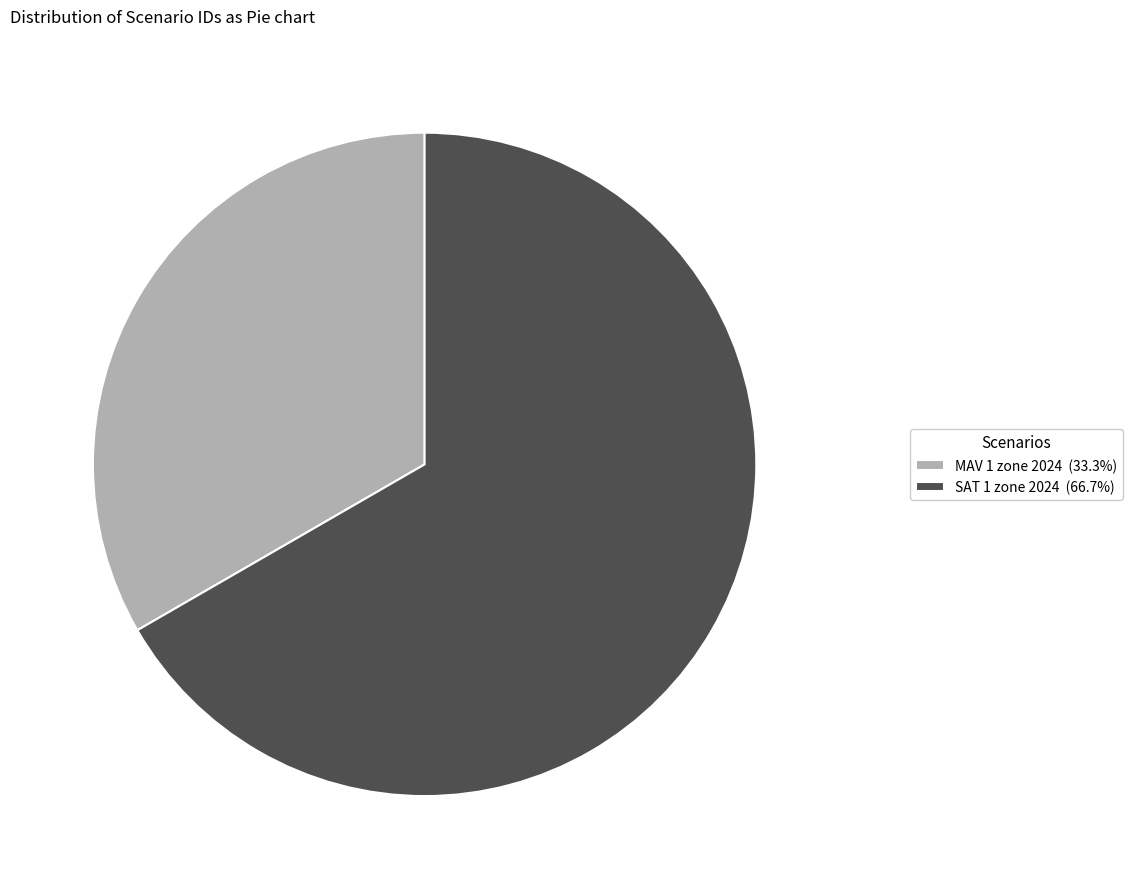

Is MAV 1 zone 2024 (33.3%) the majority of the pie?

No